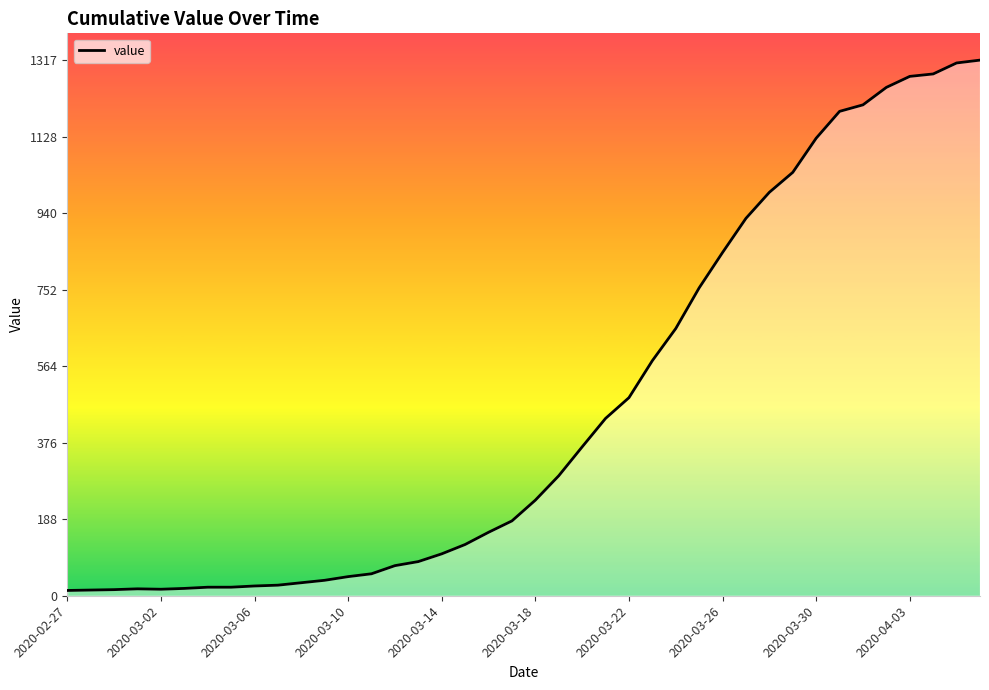

What is the difference between the maximum and minimum values?

1304